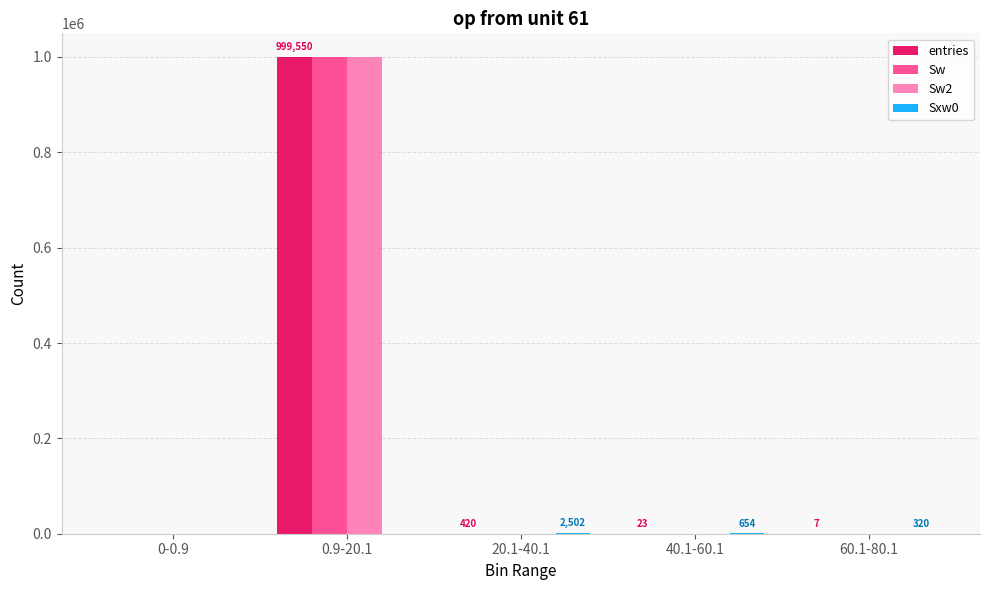

What is the greatest value displayed?

999550